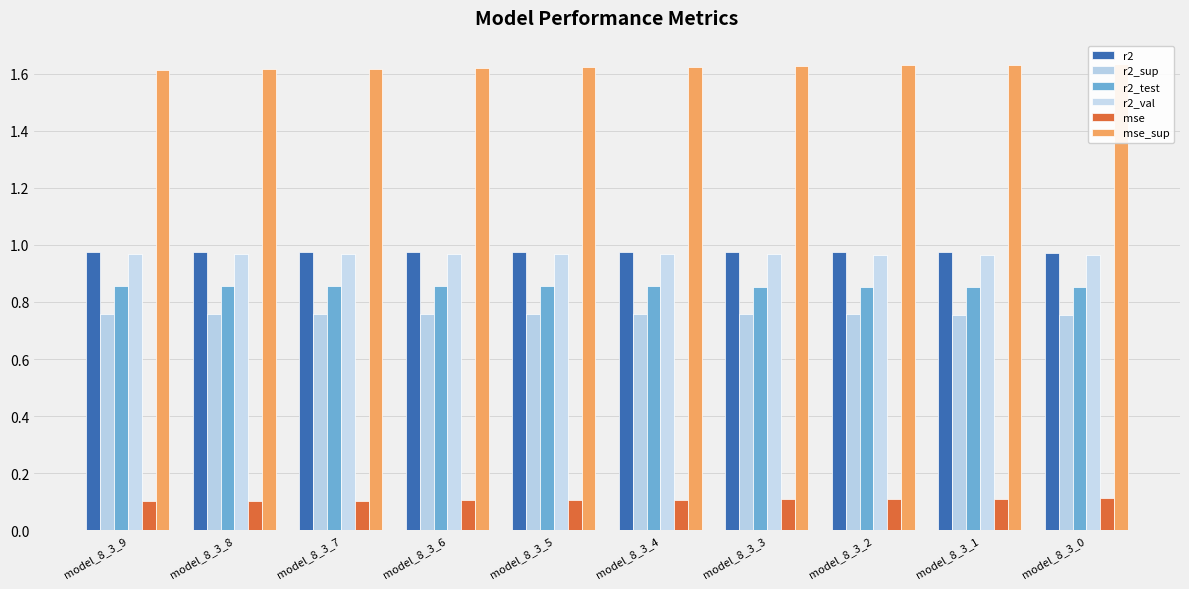

The r2_test series shows 0.2 at model_8_3_4. True or false?

False